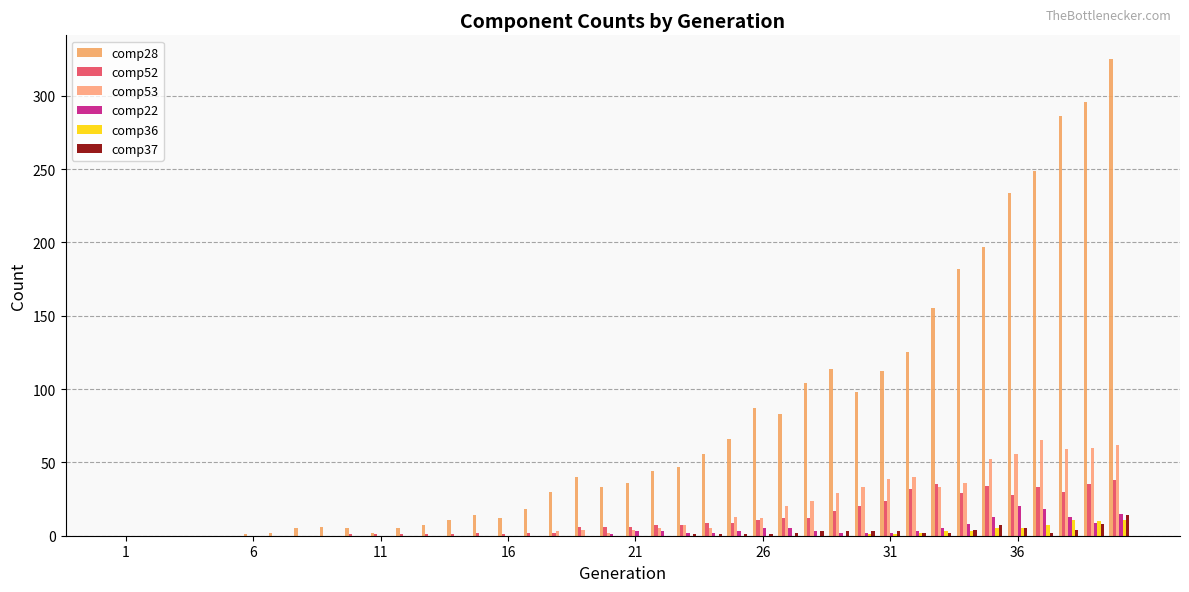

What is the difference between the maximum and minimum values in the comp28 series?

325